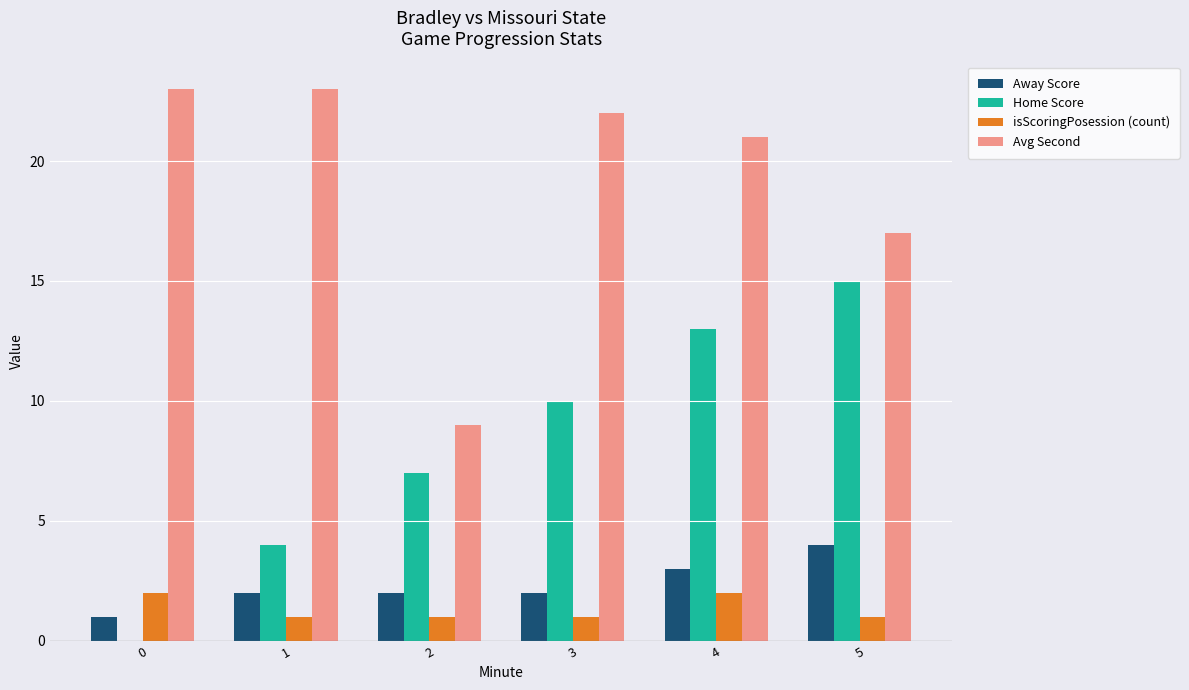

The isScoringPosession (count) series shows 0 at 5. True or false?

False